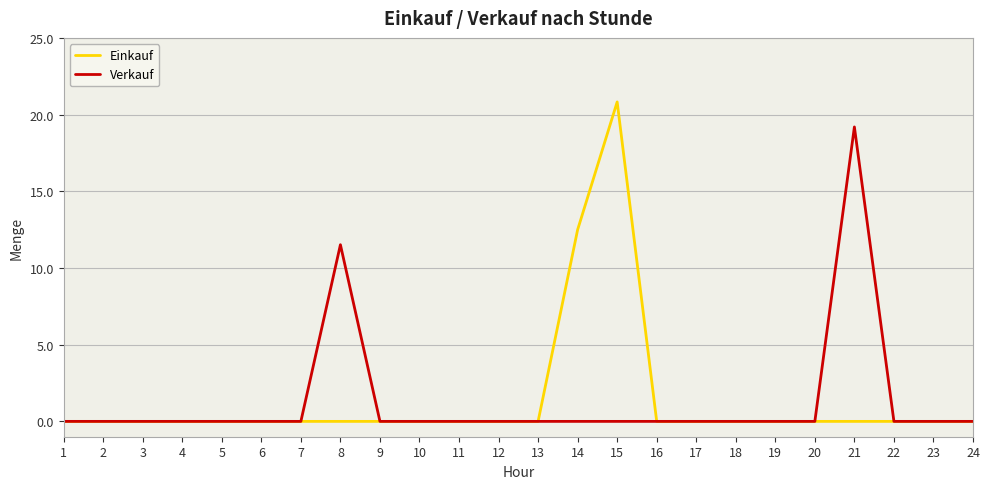

At which category does the chart reach its peak across all series?

15